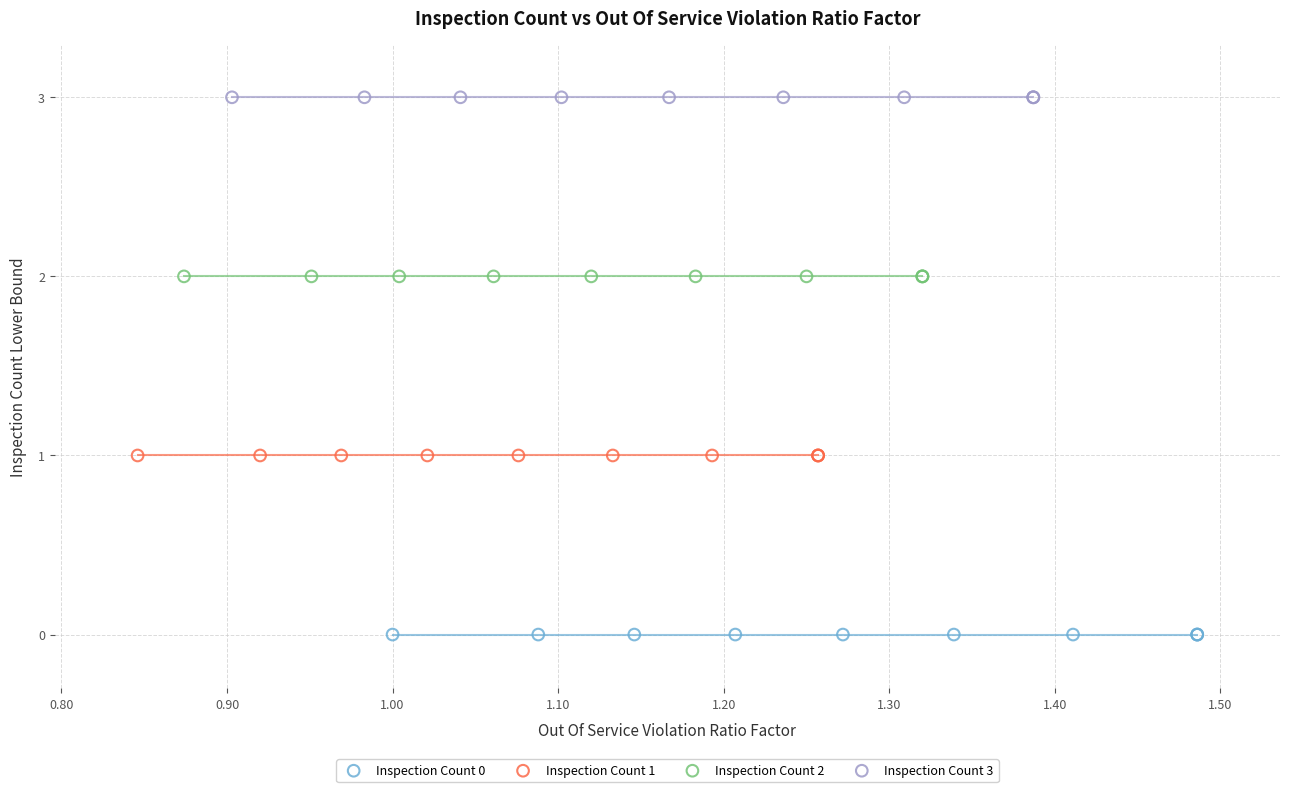

Which series contains the highest Y value?

Inspection Count 3